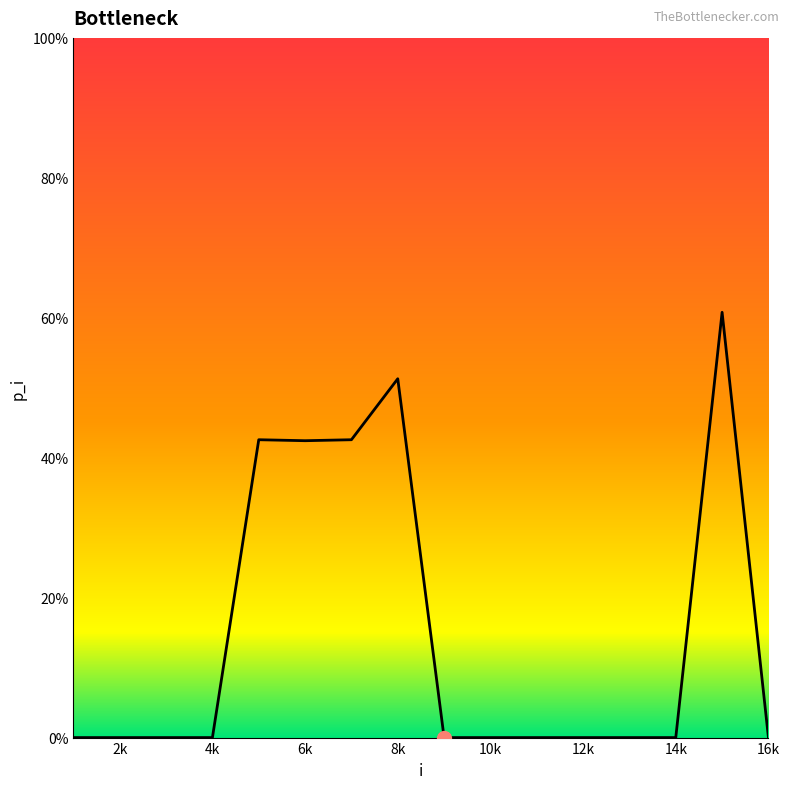

What is the greatest value displayed?

60.8